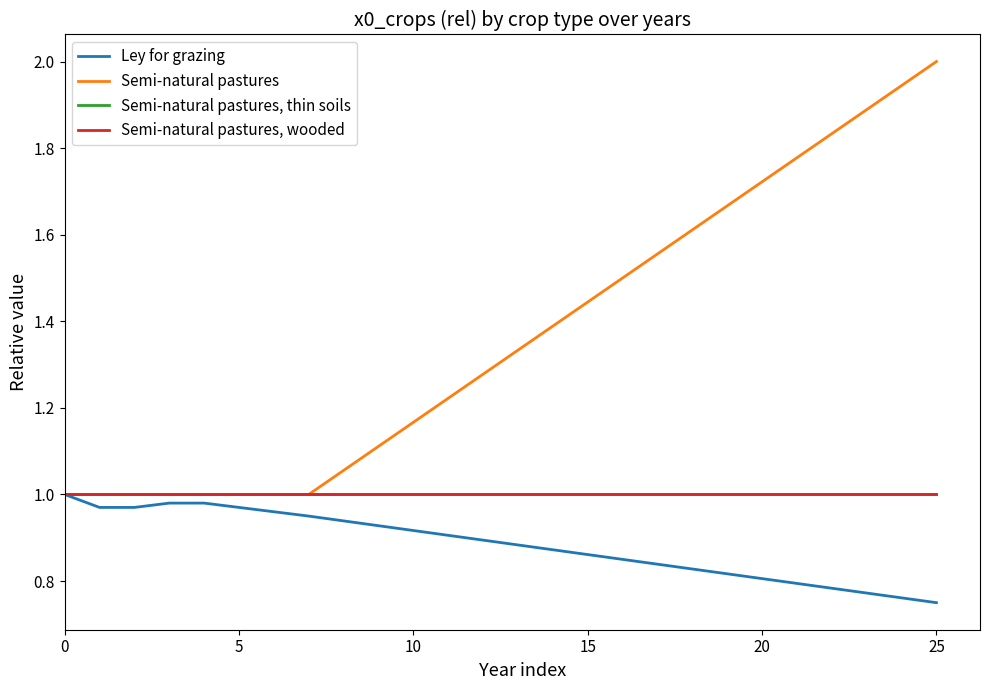

List the series in order of their peak value, highest first.

Semi-natural pastures, Ley for grazing, Semi-natural pastures, thin soils, Semi-natural pastures, wooded